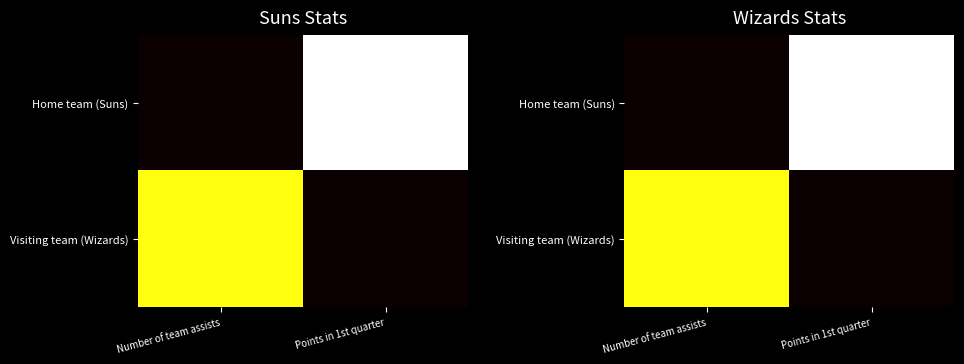

What is the sum of the Visiting team (Wizards) values at Number of team assists and Points in 1st quarter?

19